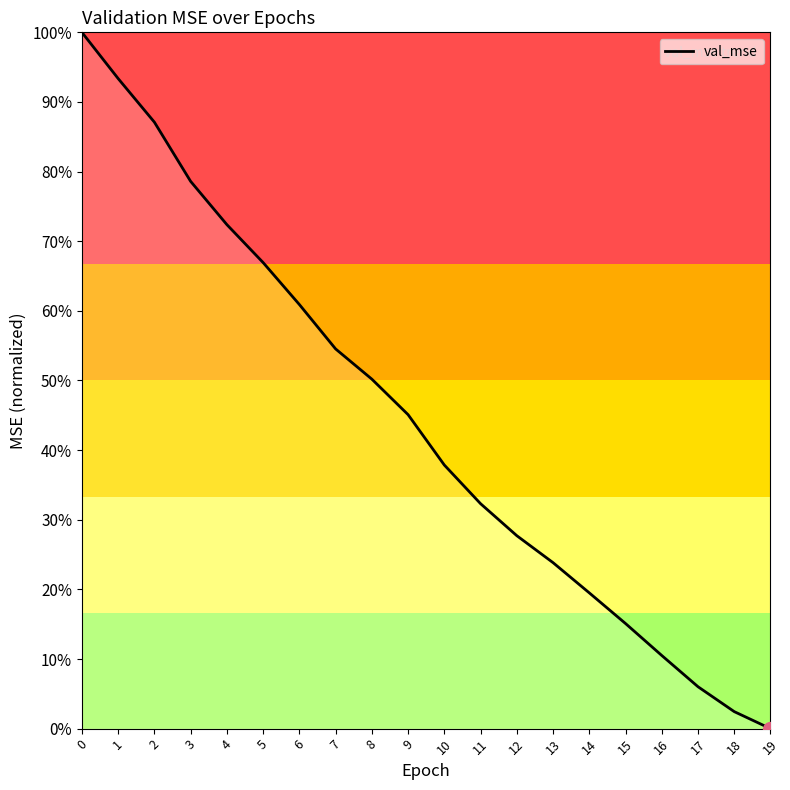

True or false: the data has more than 0 interior local peaks.

False